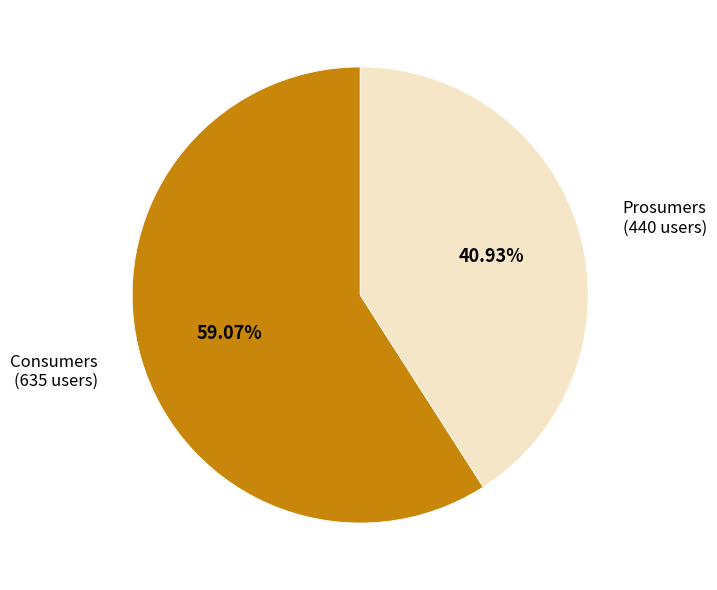

How many slices are in this pie chart?

2